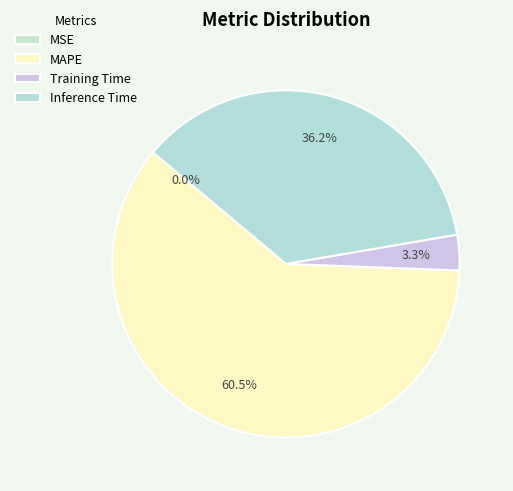

Count the number of slices in the pie.

4